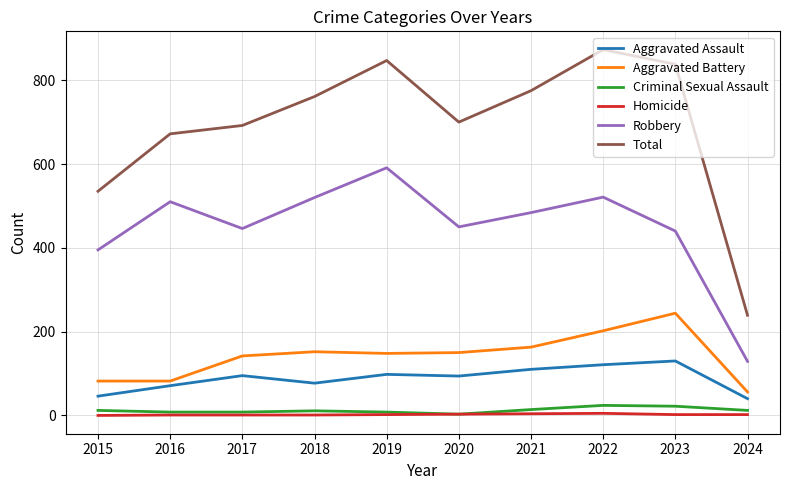

How many distinct data groups are displayed?

6